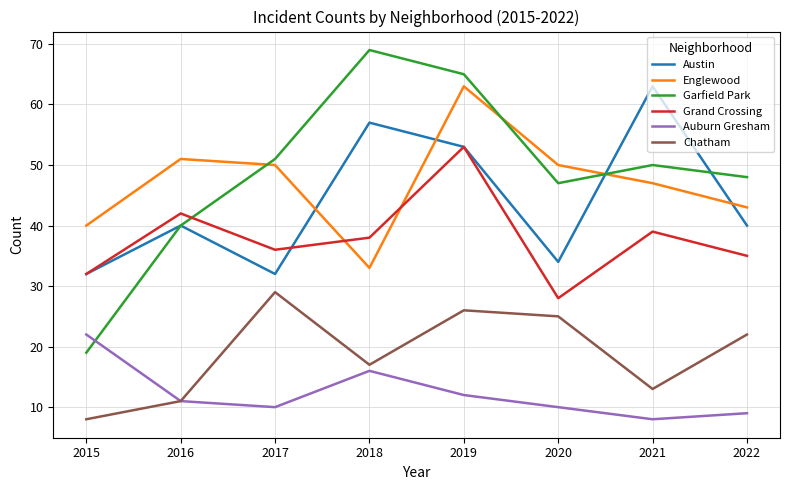

Reading left to right, list all the values displayed in this chart.

Austin: 2015=32	2016=40	2017=32	2018=57	2019=53	2020=34	2021=63	2022=40
Englewood: 2015=40	2016=51	2017=50	2018=33	2019=63	2020=50	2021=47	2022=43
Garfield Park: 2015=19	2016=40	2017=51	2018=69	2019=65	2020=47	2021=50	2022=48
Grand Crossing: 2015=32	2016=42	2017=36	2018=38	2019=53	2020=28	2021=39	2022=35
Auburn Gresham: 2015=22	2016=11	2017=10	2018=16	2019=12	2020=10	2021=8	2022=9
Chatham: 2015=8	2016=11	2017=29	2018=17	2019=26	2020=25	2021=13	2022=22